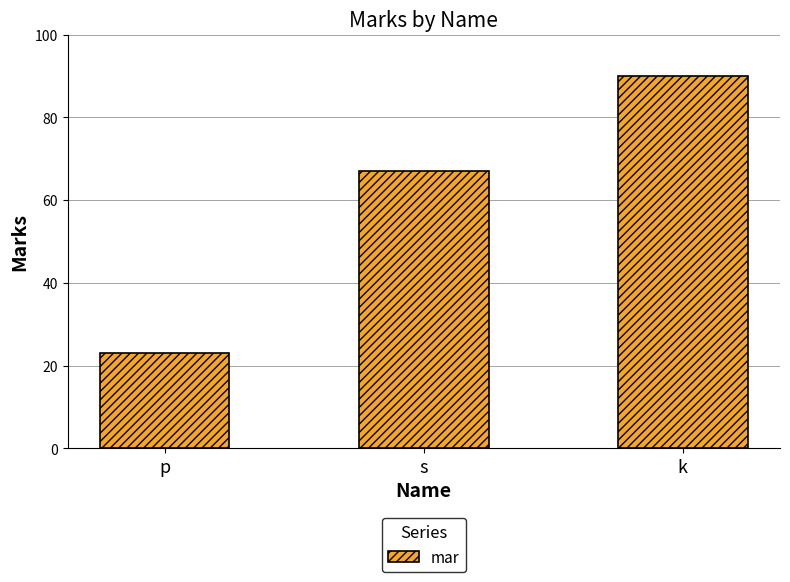

Which has a higher value, p or s?

s